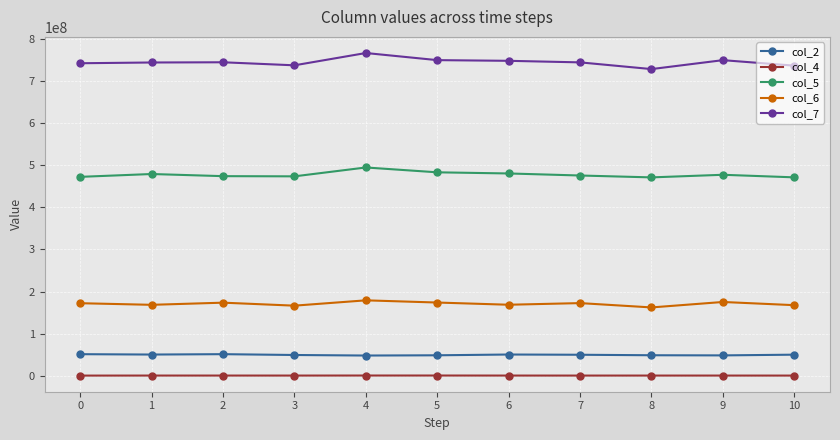

True or false: col_6 and col_5 intersect in this chart.

False